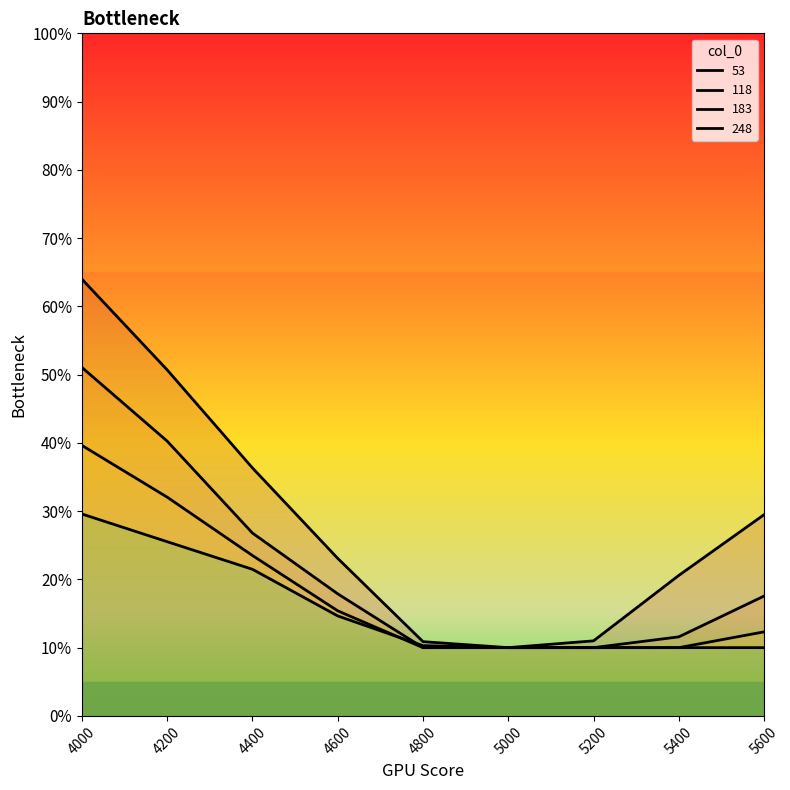

Count the number of categories in the chart.

9